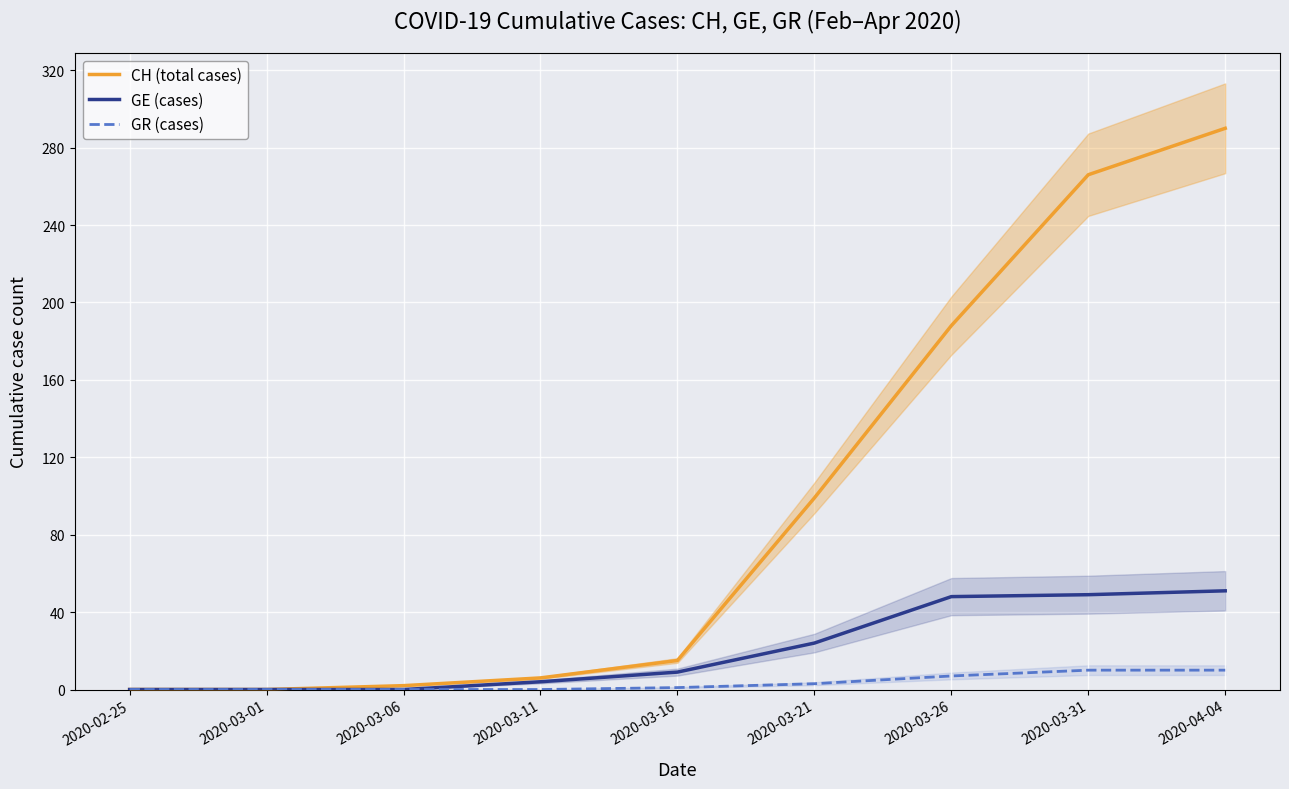

The CH (total cases) series shows 15 at 2020-03-16. True or false?

True